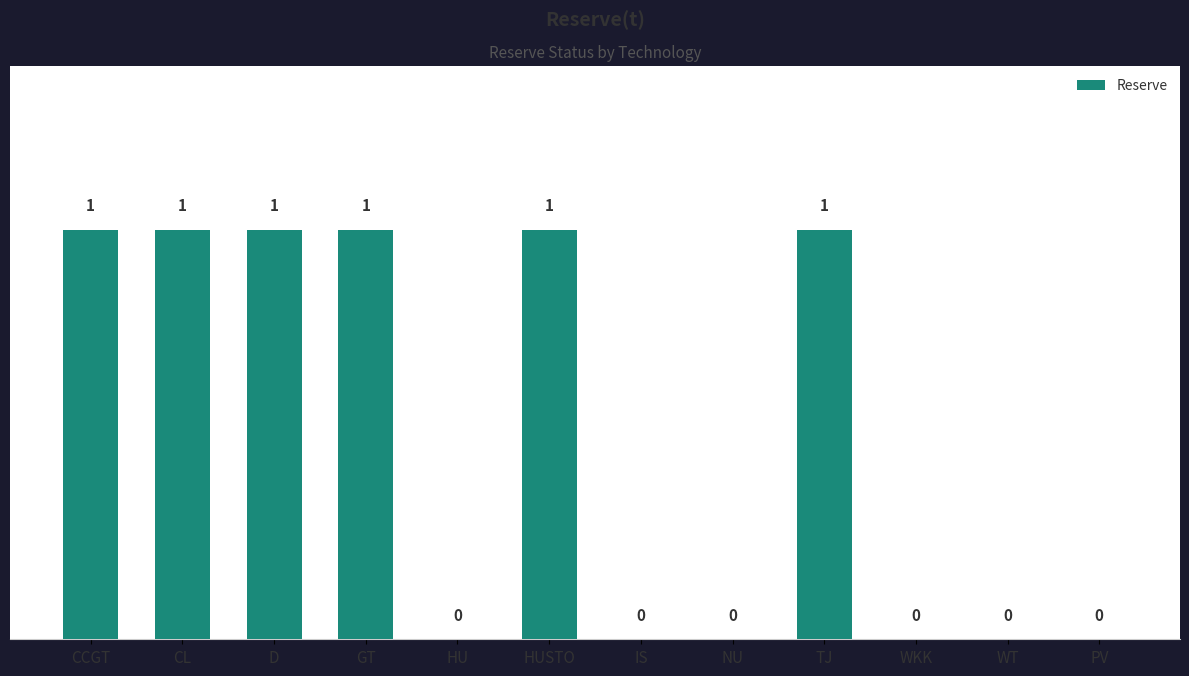

Between D and PV, which is larger?

D